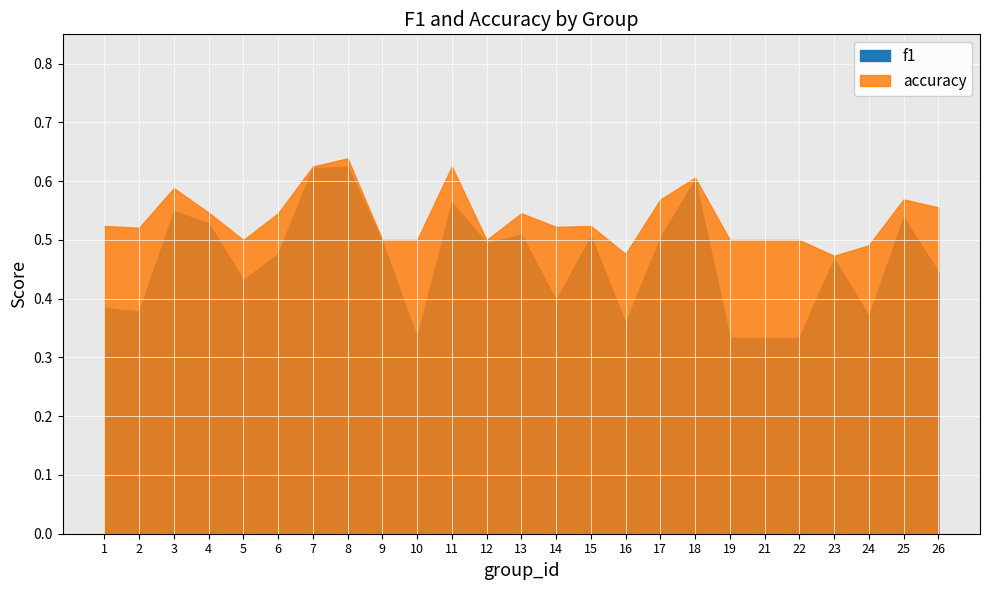

At which label is f1 closest to 0?

22